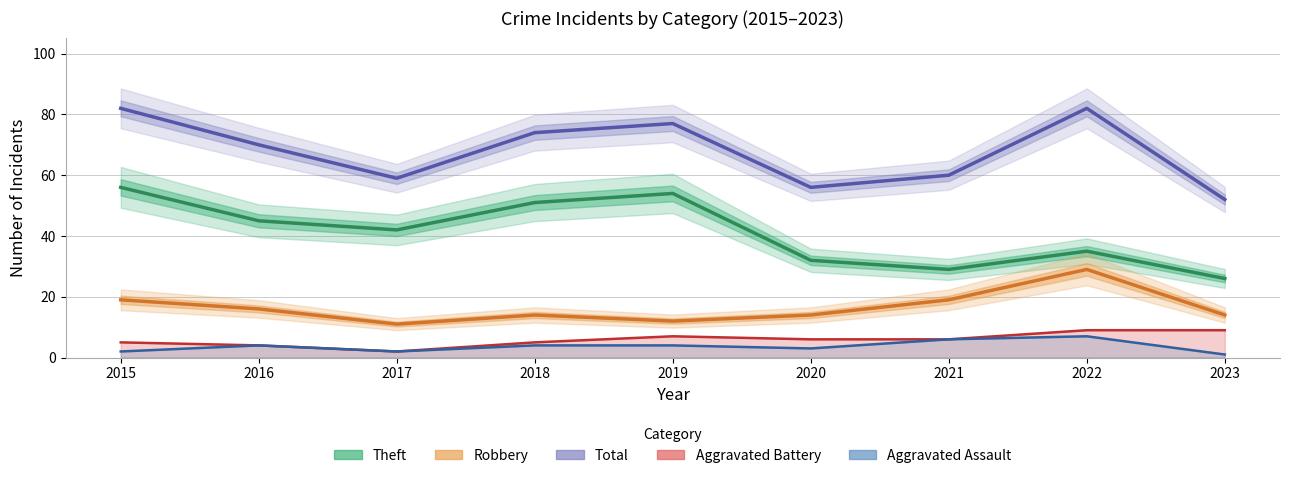

True or false: Aggravated Assault and Aggravated Battery intersect in this chart.

False